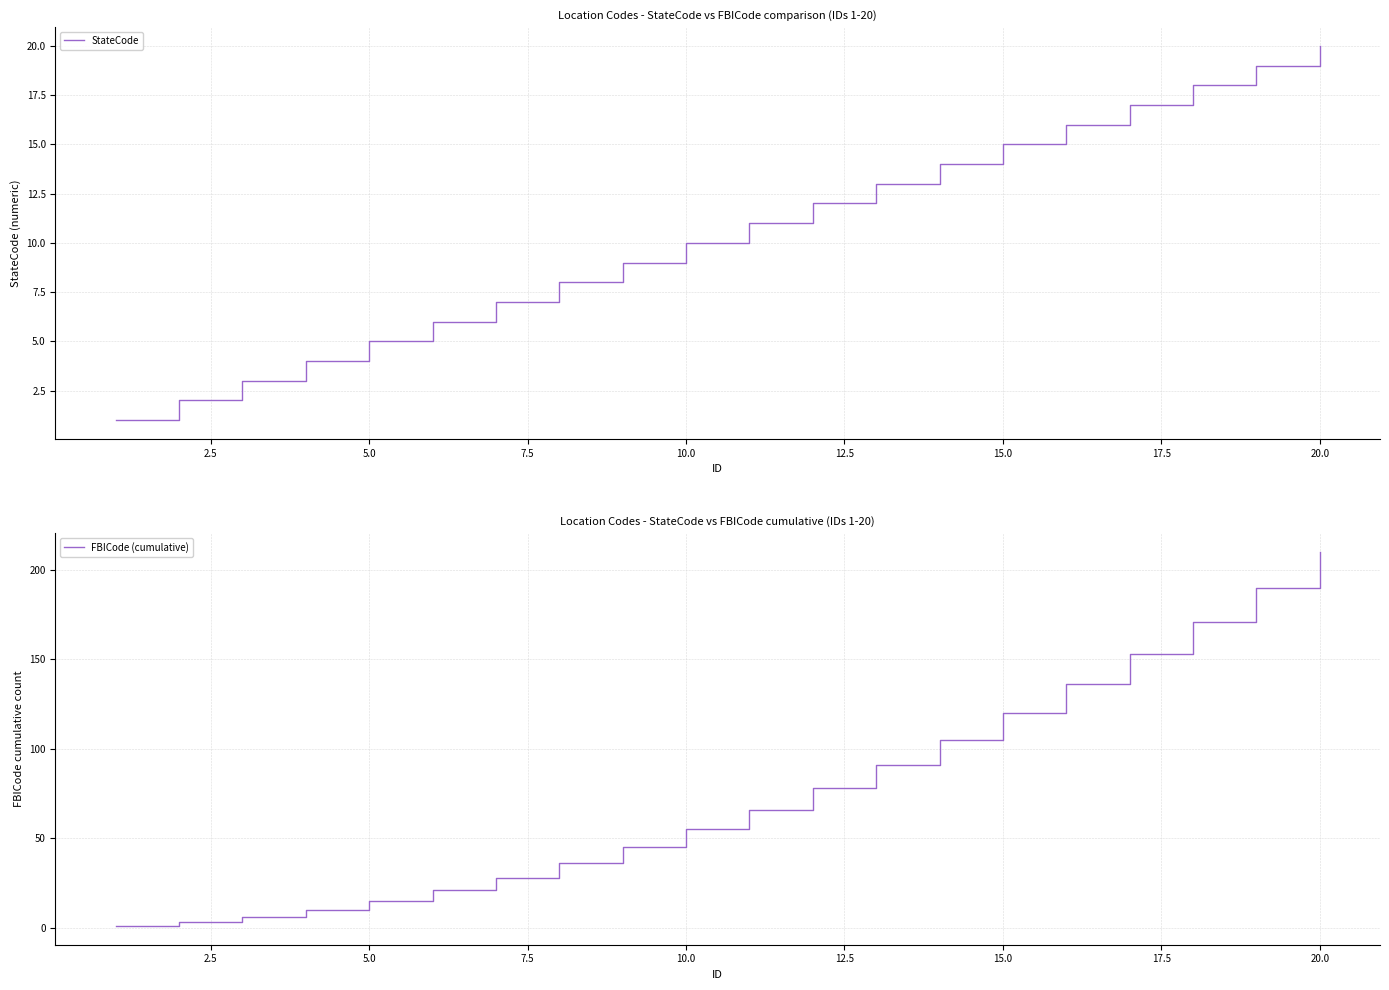

True or false: StateCode and FBICode (cumulative) intersect in this chart.

False